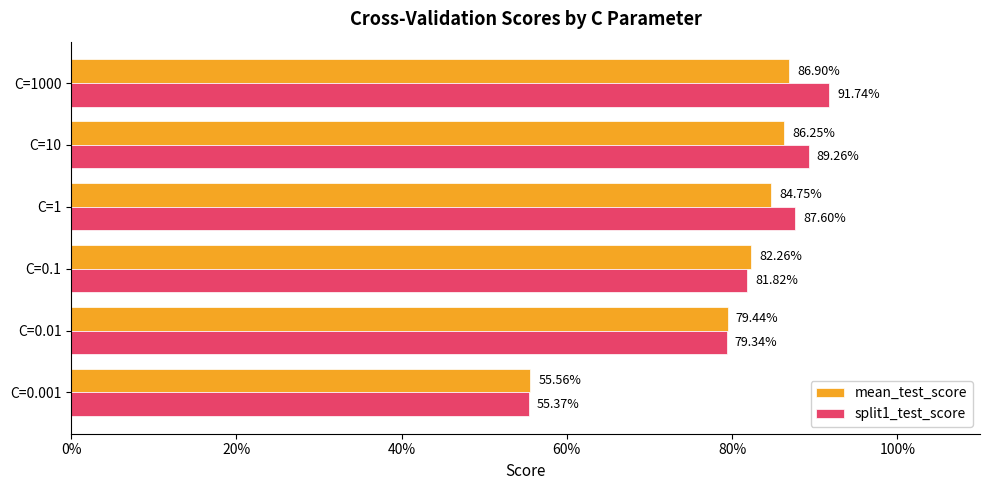

Which series has the widest spread of values?

split1_test_score